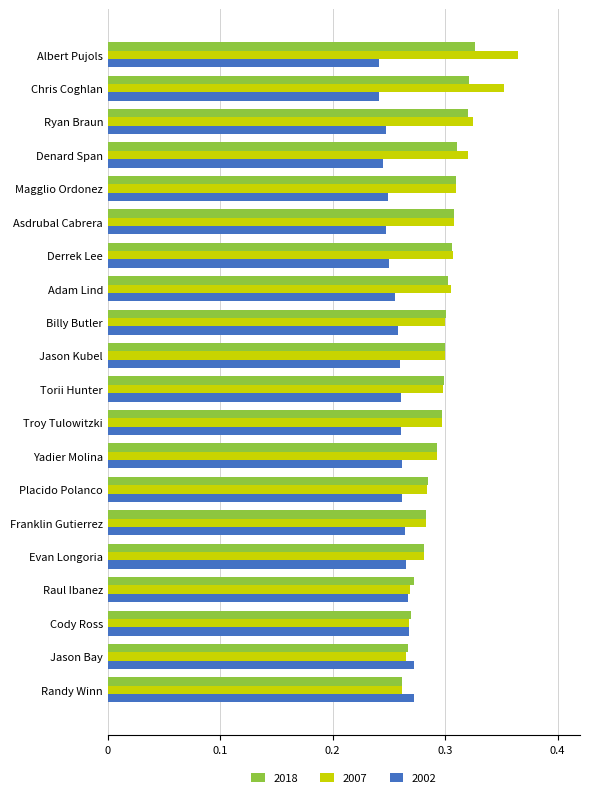

Which series changed the most between Adam Lind and Raul Ibanez?

2007